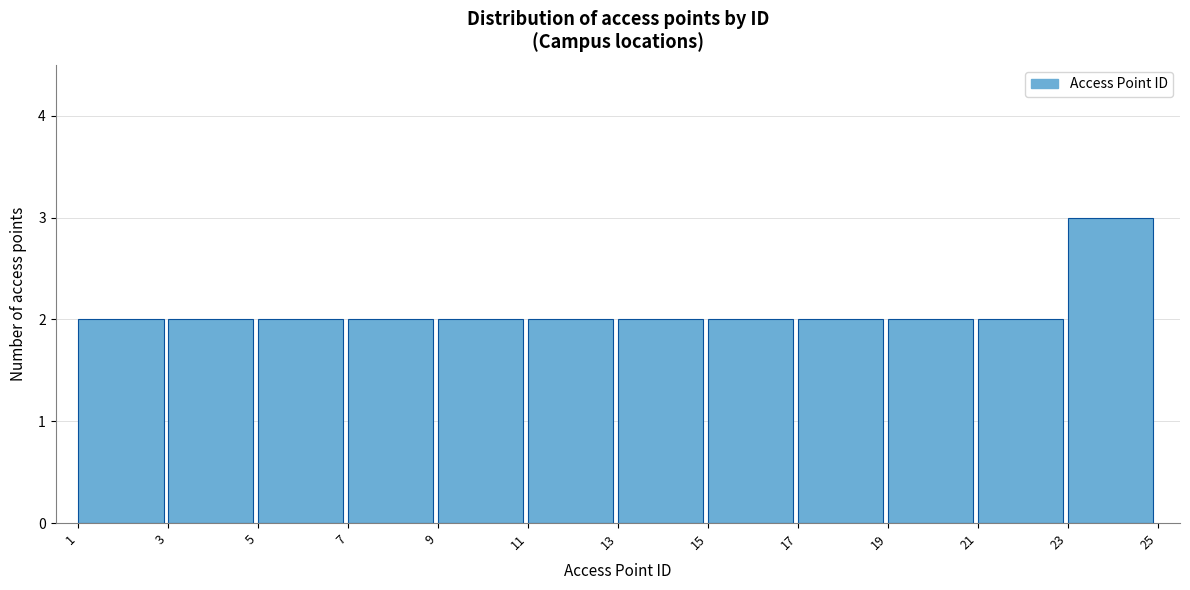

How tall is the bar that spans 23 to 25 on the x-axis? The values are not printed on the chart, so give them approximately, as read against the axis.

3